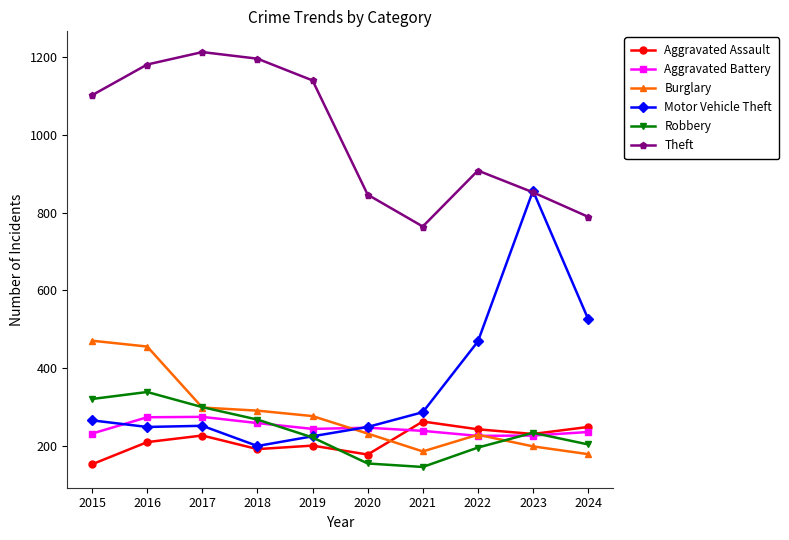

What are all the series names shown in the legend?

Aggravated Assault, Aggravated Battery, Burglary, Motor Vehicle Theft, Robbery, Theft